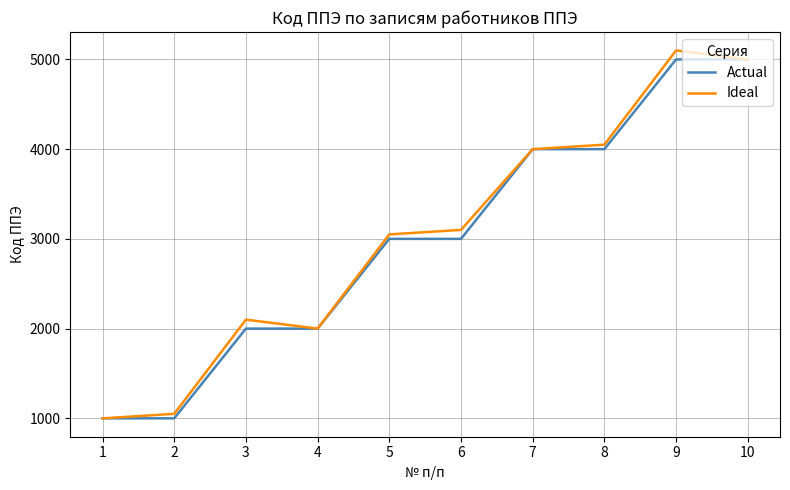

Which series changed the most between 3 and 8?

Actual